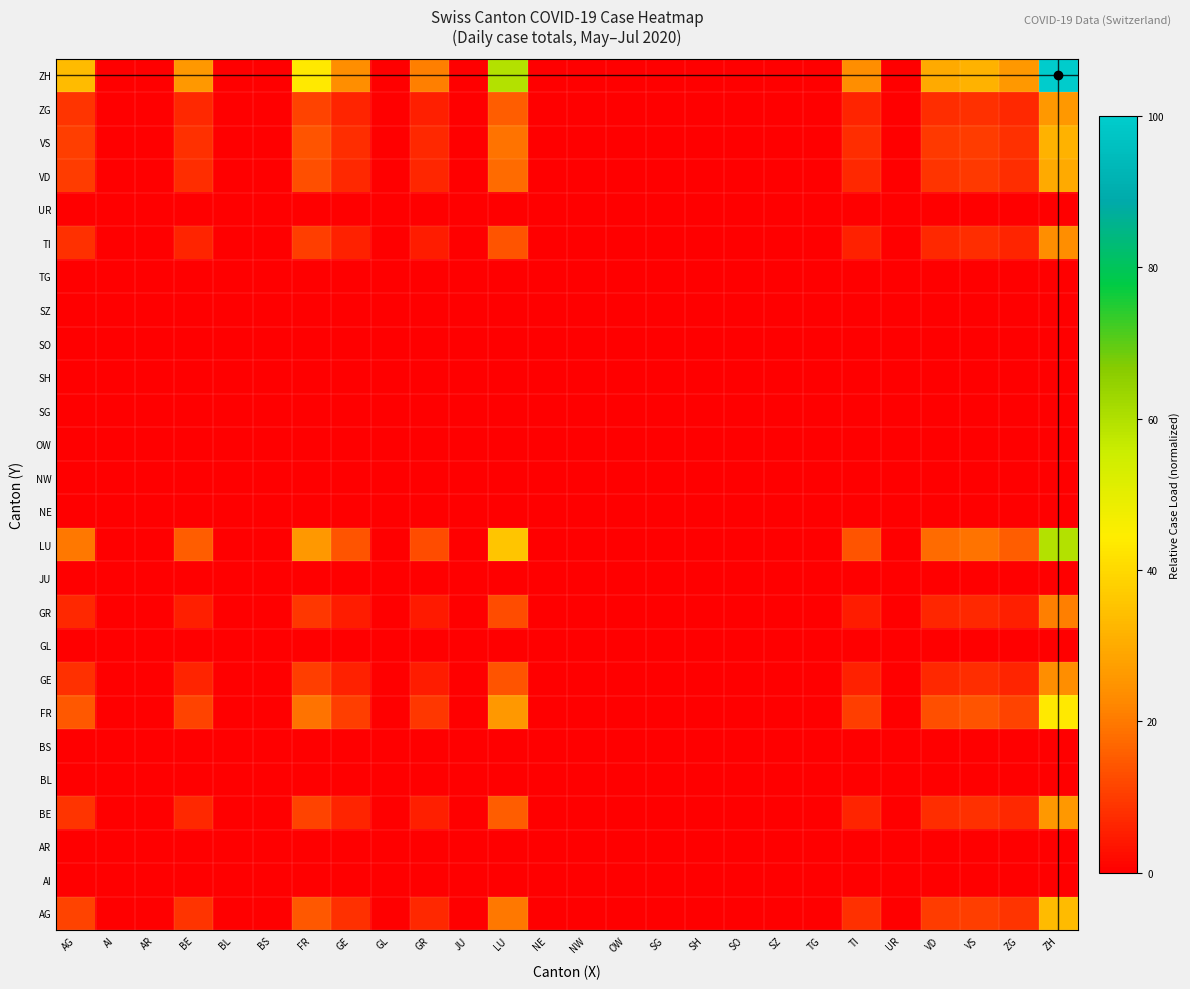

Rank the series by their maximum value, from lowest to highest.

AI, AR, BL, BS, GL, JU, NE, NW, OW, SG, SH, SO, SZ, TG, UR, GR, GE, TI, BE, ZG, VD, VS, AG, FR, LU, ZH